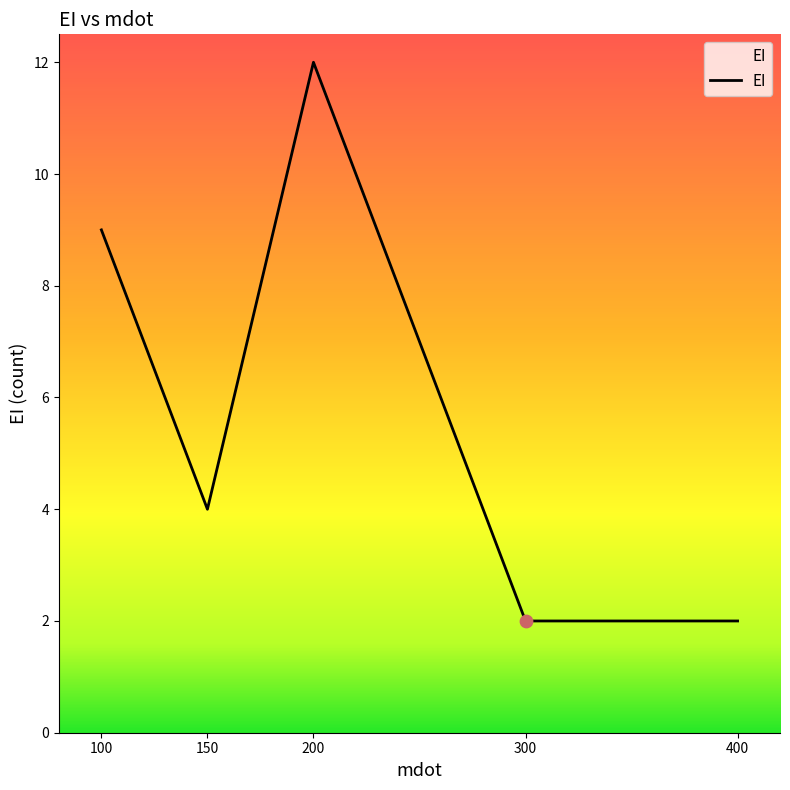

What is the change in value from 150 to 400?

-2